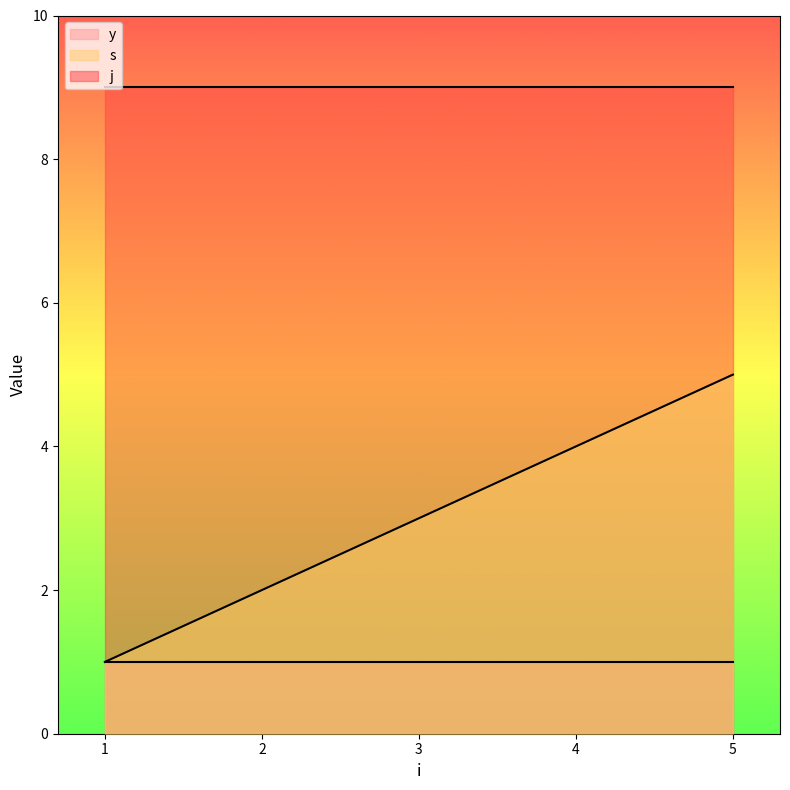

How many lines are shown in the chart?

3